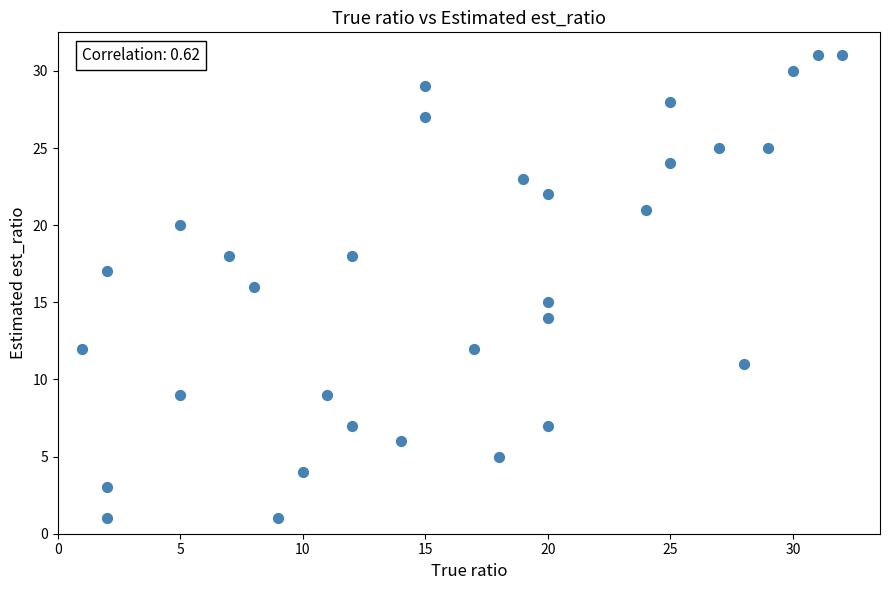

What is the range of Y values (max minus min)?

30